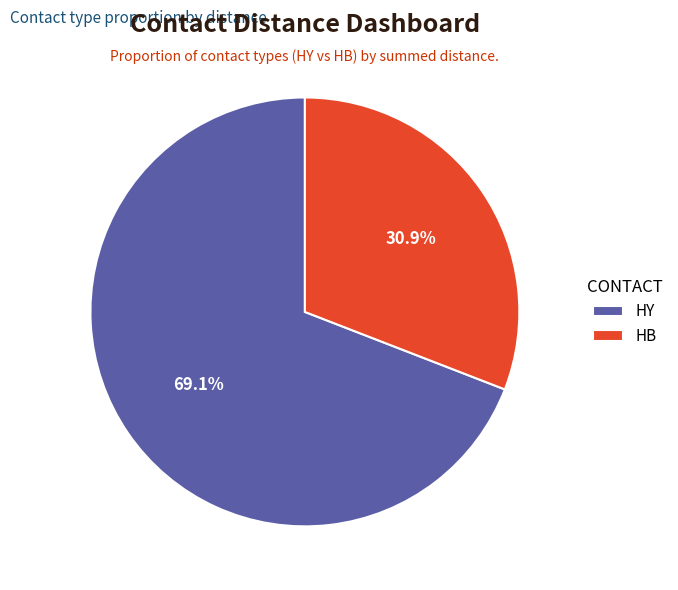

To the nearest percent, what percentage of the pie is HB?

31%